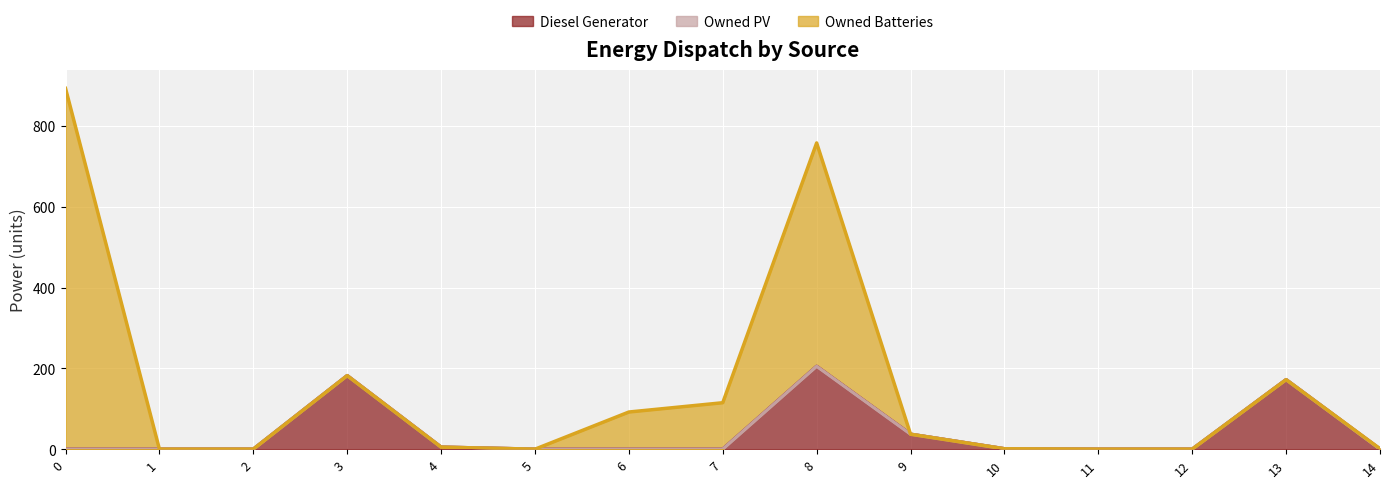

Reading right to left, transcribe all the data shown in this chart.

Diesel Generator: 14=0	13=172	12=0	11=0	10=1	9=37	8=205	7=0	6=0	5=0	4=5	3=182	2=0	1=0	0=0
Owned PV: 14=0	13=0	12=0	11=0	10=0	9=0	8=0	7=0	6=0	5=0	4=0	3=0	2=0	1=0	0=0
Owned Batteries: 14=1	13=0	12=0	11=0	10=0	9=0	8=553	7=115	6=92	5=0	4=0	3=0	2=0	1=0	0=893